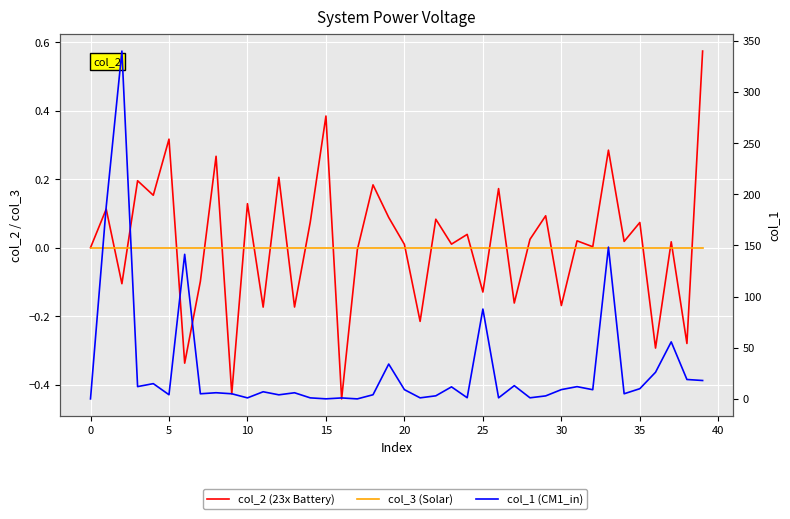

Rank the series by their maximum value, from highest to lowest.

col_1, col_2, col_3